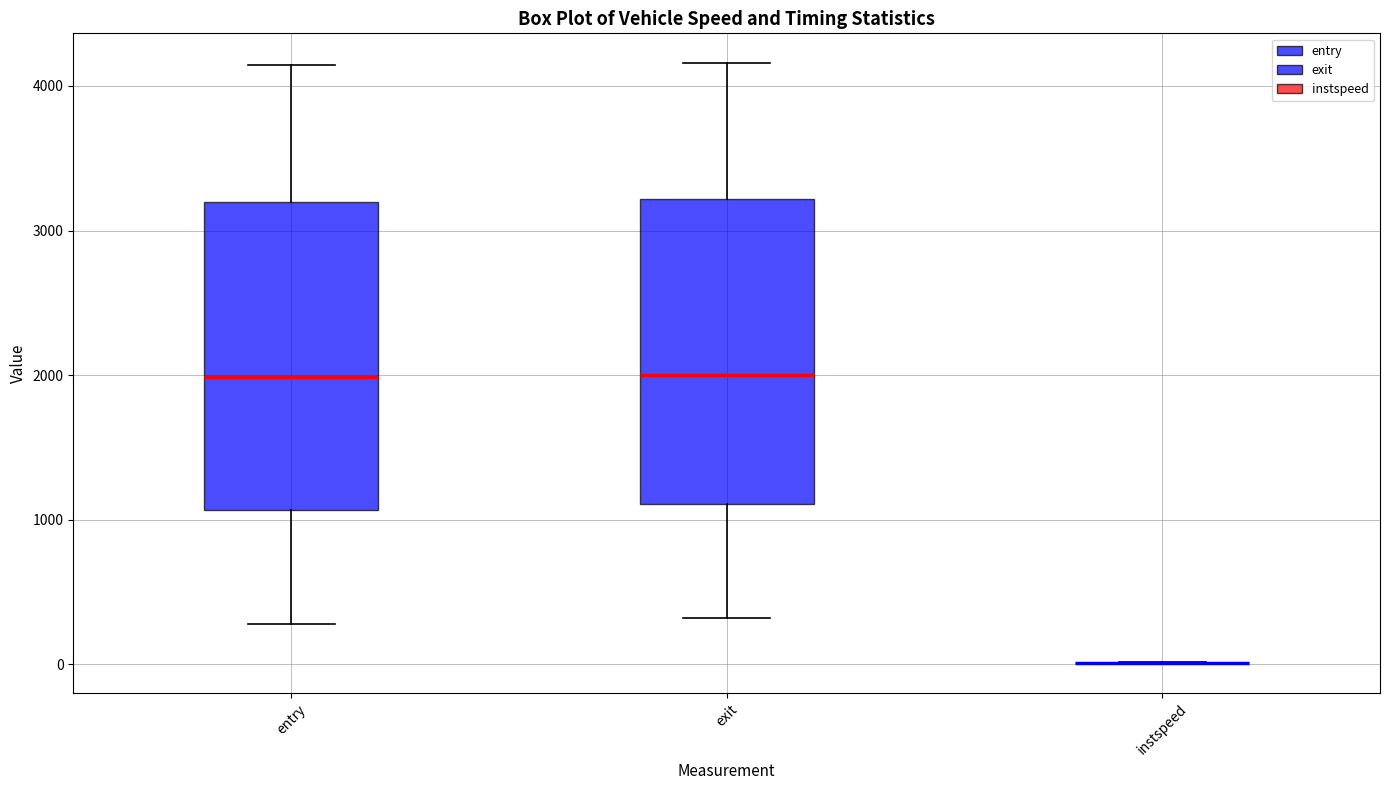

Reading left to right, read every box against the y-axis: the position of its median line, the range the box covers, and the ends of its whiskers. The values are not printed on the chart, so give them approximately, as read against the axis.

entry: median 2000, box 1100 to 3200, whiskers 300 to 4100
exit: median 2000, box 1100 to 3200, whiskers 300 to 4200
instspeed: box collapsed to a line at 0, whiskers 0 to 0